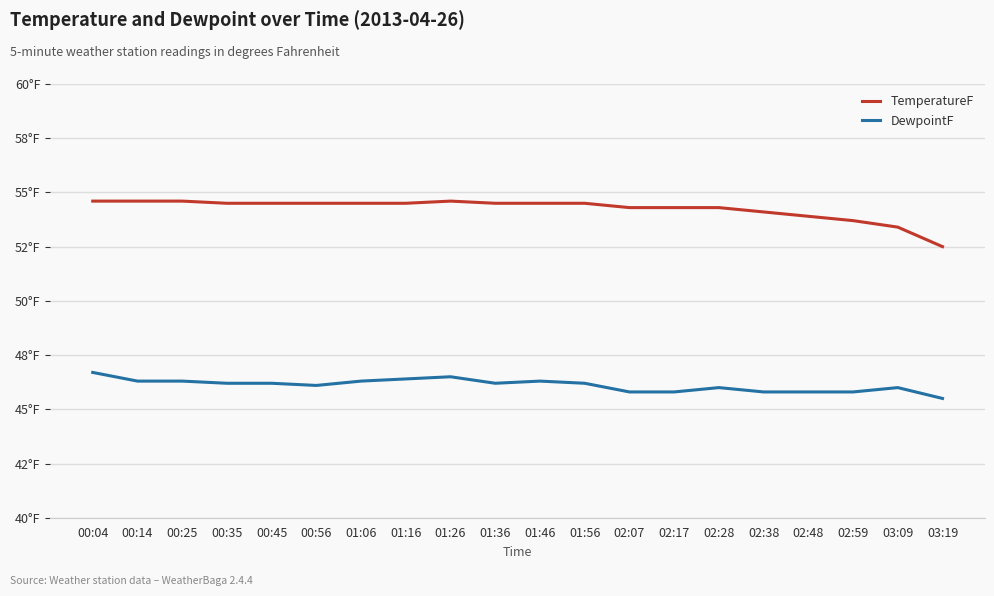

What are all the series names shown in the legend?

TemperatureF, DewpointF